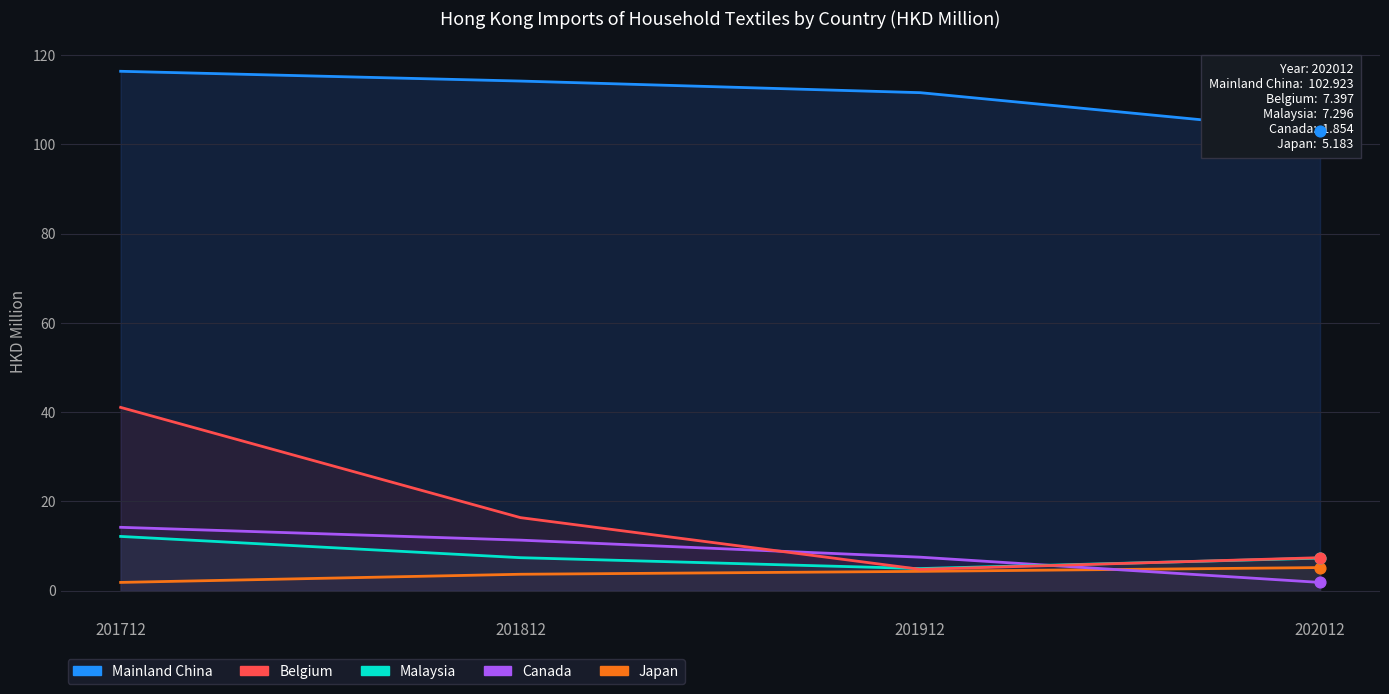

At how many categories does at least one series exceed 93?

4